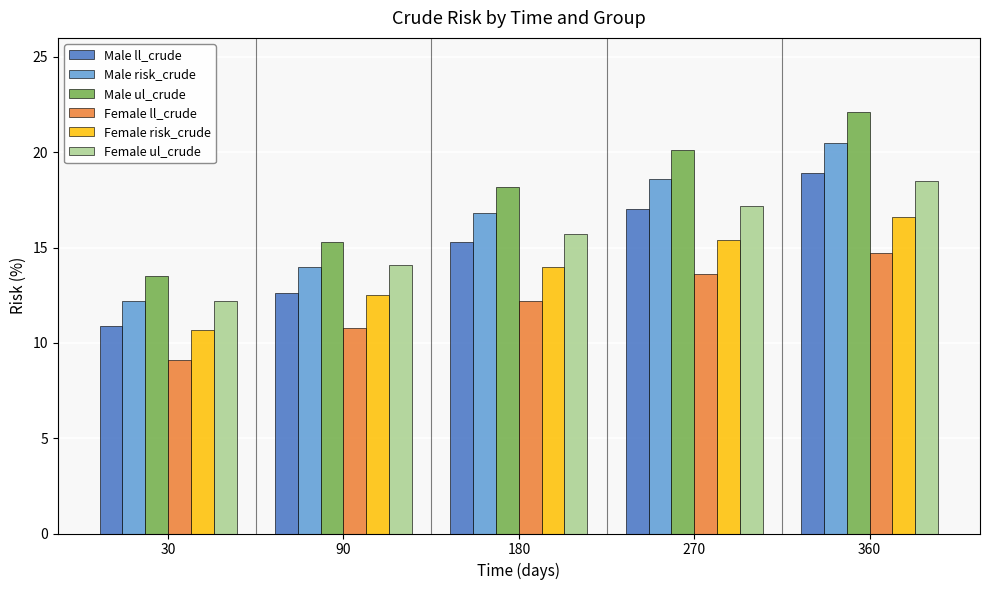

Rank the series at 360 from lowest to highest value.

Female ll_crude, Female risk_crude, Female ul_crude, Male ll_crude, Male risk_crude, Male ul_crude